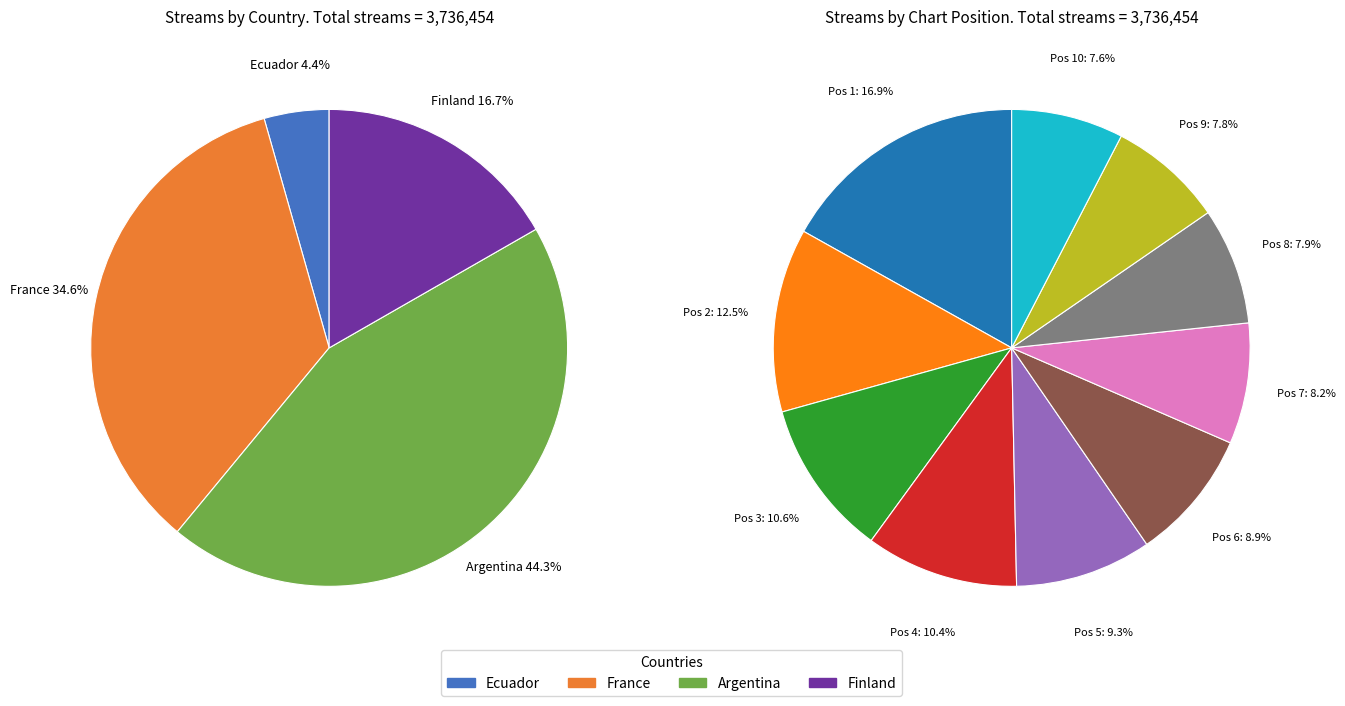

Which series has the largest range (max minus min)?

Argentina